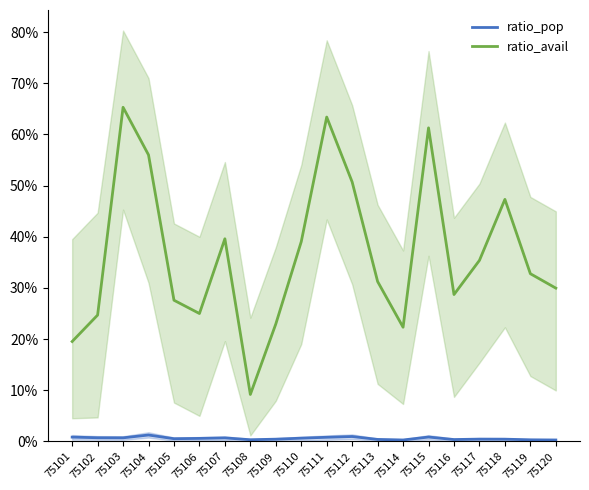

Rank the series at 75112 from lowest to highest value.

ratio_pop, ratio_avail